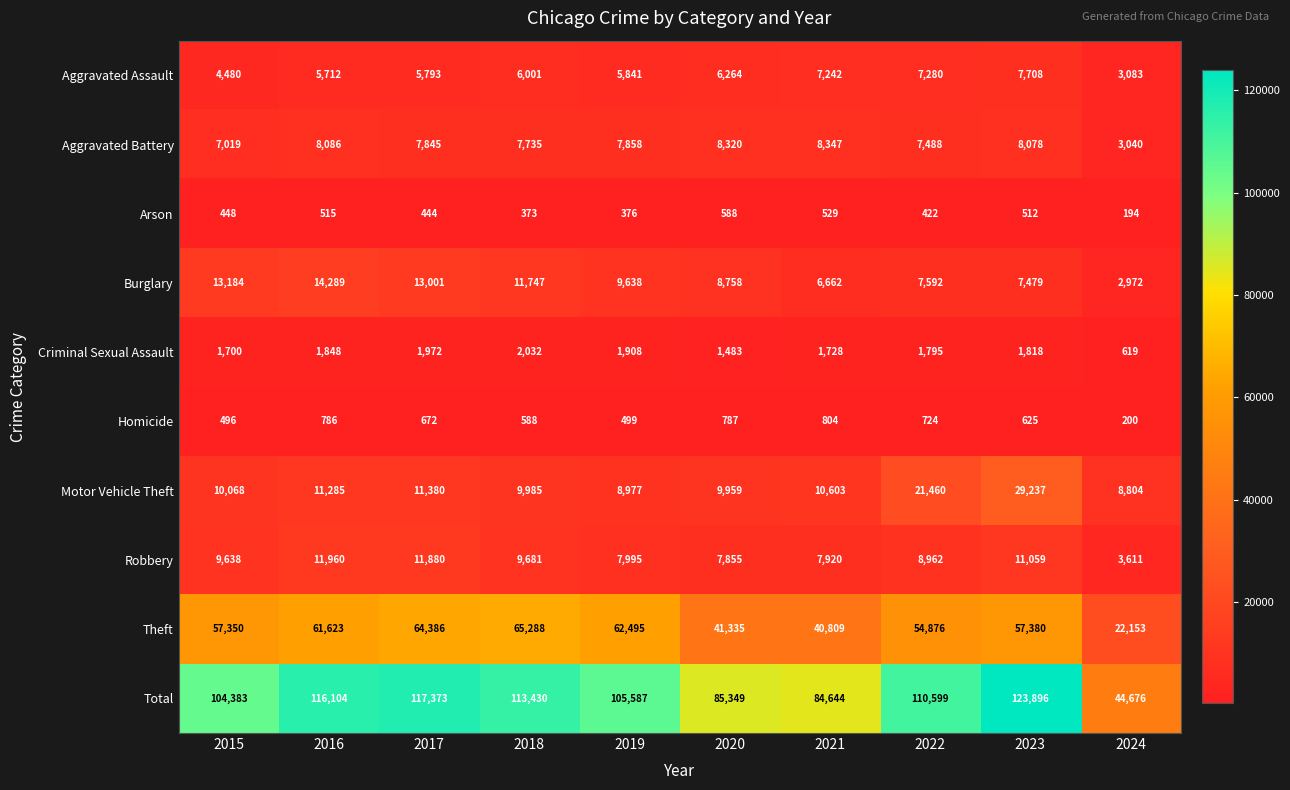

The Theft series shows 41335 at 2020. True or false?

True